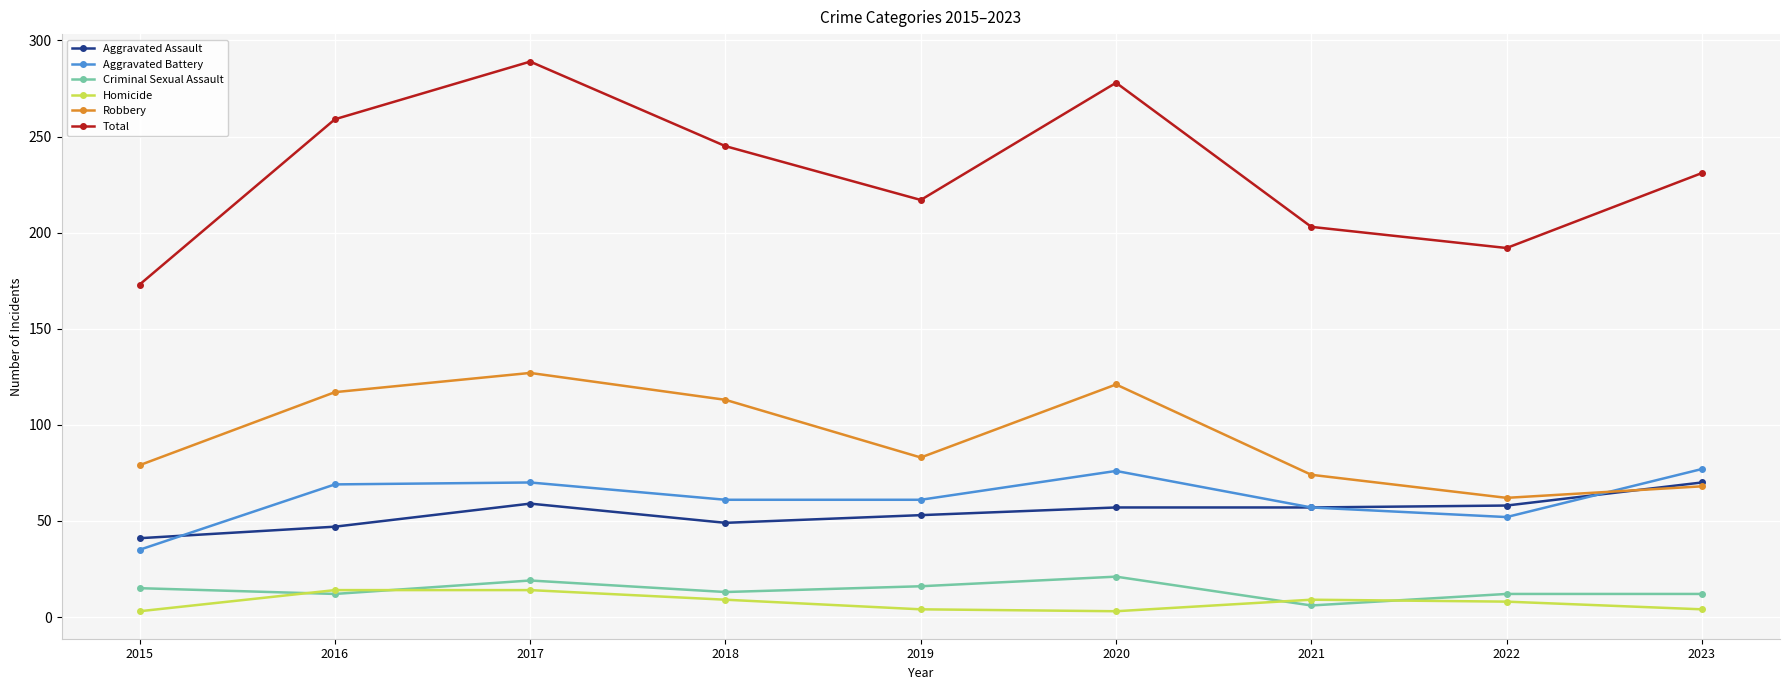

True or false: Total has more than 1 points higher than both neighbors.

True